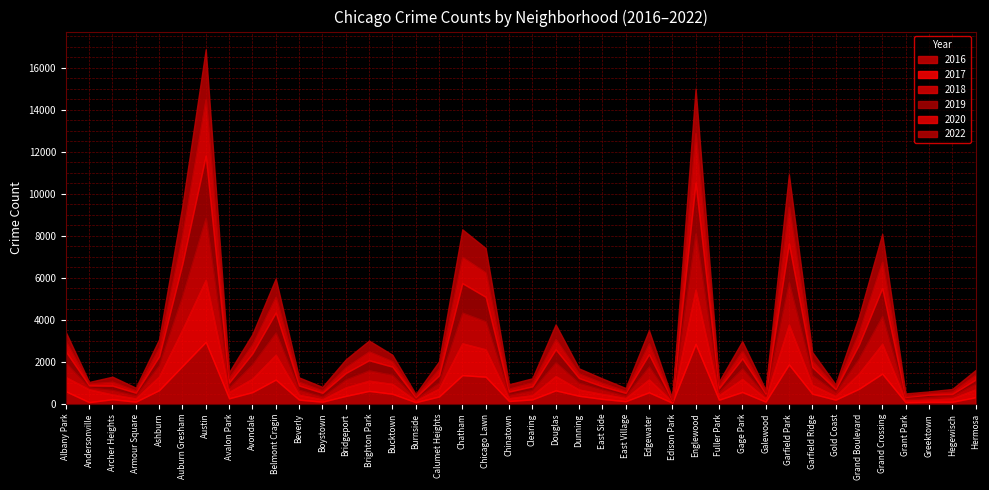

What is the sum of the 2016 values at Beverly and Hermosa?

530